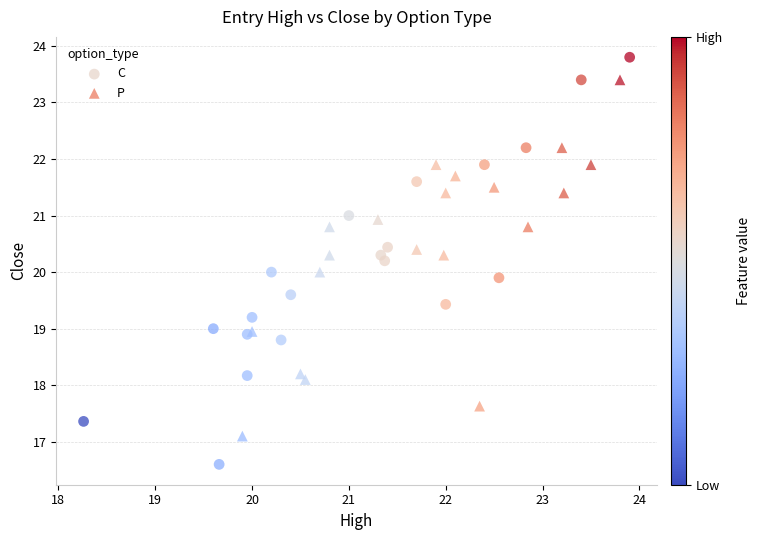

Which series has the largest Y range (max minus min)?

C